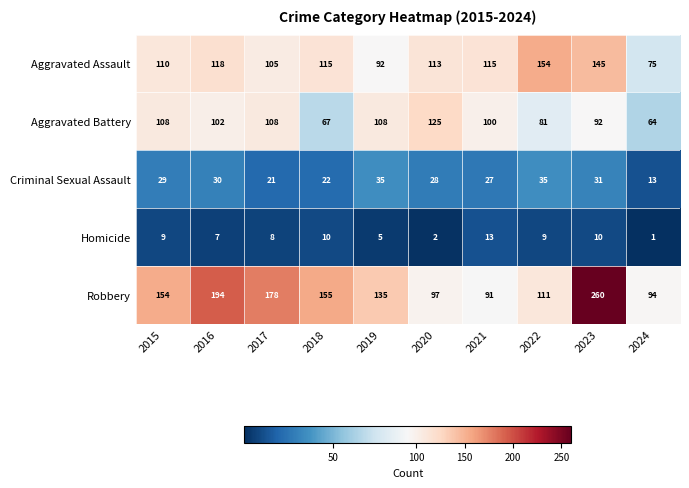

What is the difference between the maximum and minimum values in the Homicide series?

12